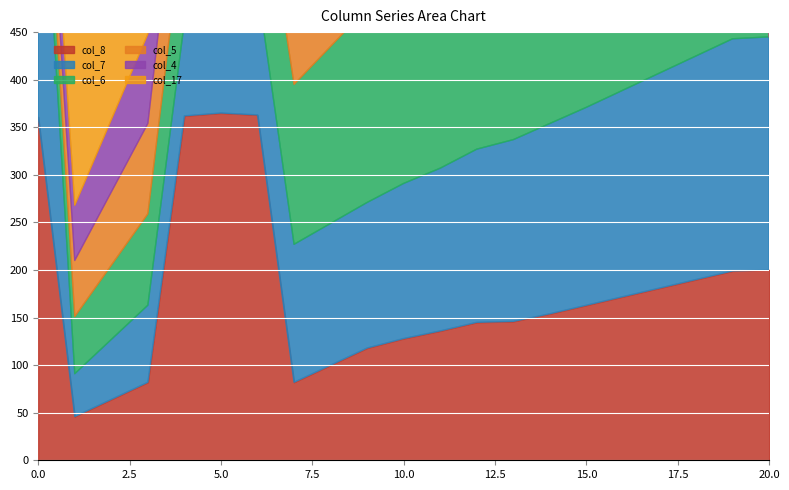

Count the number of categories in the chart.

21